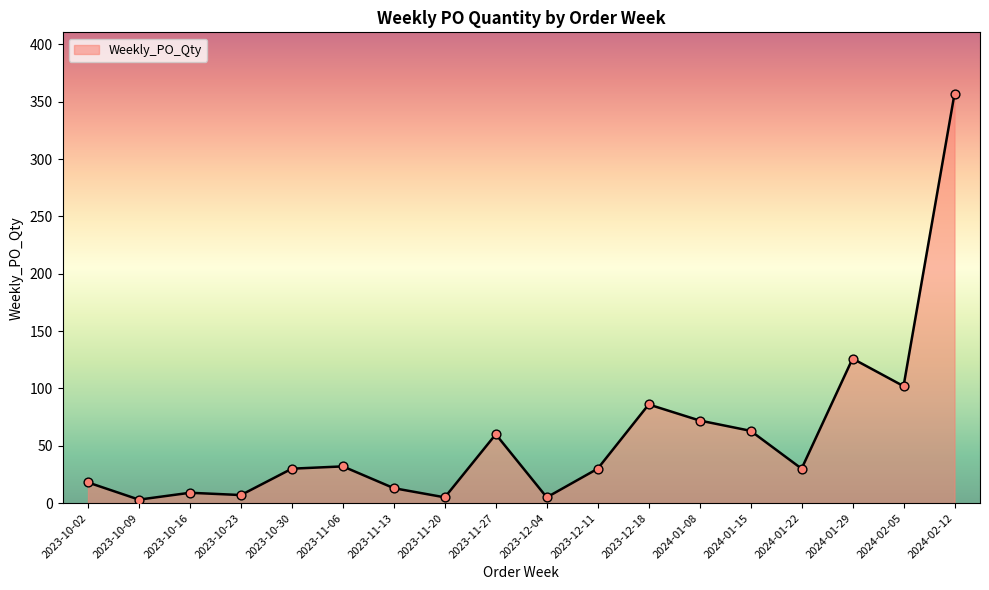

Between 2023-10-02 and 2024-01-15, which is larger?

2024-01-15